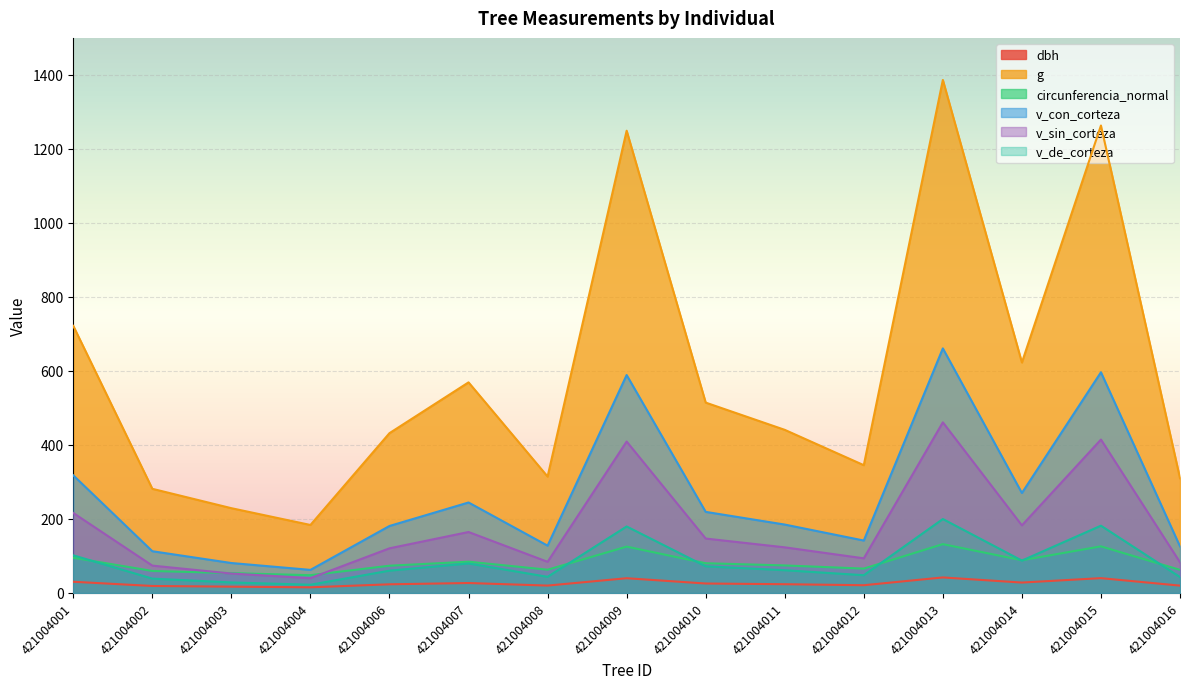

Reading left to right, extract all data points from this chart.

dbh: 421004001=30.3	421004002=18.9	421004003=17.1	421004004=15.3	421004006=23.4	421004007=26.9	421004008=20.0	421004009=39.9	421004010=25.6	421004011=23.7	421004012=21.0	421004013=42.0	421004014=28.2	421004015=40.1	421004016=19.9
g: 421004001=721.9	421004002=281.5	421004003=229.1	421004004=183.8	421004006=431.9	421004007=569.2	421004008=314.6	421004009=1249.2	421004010=514.5	421004011=440.9	421004012=345.3	421004013=1386.3	421004014=622.8	421004015=1263.2	421004016=310.1
circunferencia_normal: 421004001=95.2	421004002=59.5	421004003=53.7	421004004=48.1	421004006=73.7	421004007=84.6	421004008=62.9	421004009=125.3	421004010=80.4	421004011=74.4	421004012=65.9	421004013=132.0	421004014=88.5	421004015=126.0	421004016=62.4
v_con_corteza: 421004001=317.9	421004002=112.8	421004003=81.0	421004004=62.4	421004006=181.1	421004007=244.5	421004008=127.9	421004009=589.0	421004010=219.2	421004011=184.9	421004012=141.7	421004013=661.0	421004014=270.2	421004015=596.4	421004016=125.9
v_sin_corteza: 421004001=216.2	421004002=74.0	421004003=52.5	421004004=40.1	421004006=120.7	421004007=164.8	421004008=84.2	421004009=409.2	421004010=147.1	421004011=123.3	421004012=93.7	421004013=461.1	421004014=182.7	421004015=414.6	421004016=82.9
v_de_corteza: 421004001=101.7	421004002=38.9	421004003=28.4	421004004=22.3	421004006=60.4	421004007=79.8	421004008=43.7	421004009=179.7	421004010=72.1	421004011=61.5	421004012=48.0	421004013=199.8	421004014=87.5	421004015=181.8	421004016=43.0